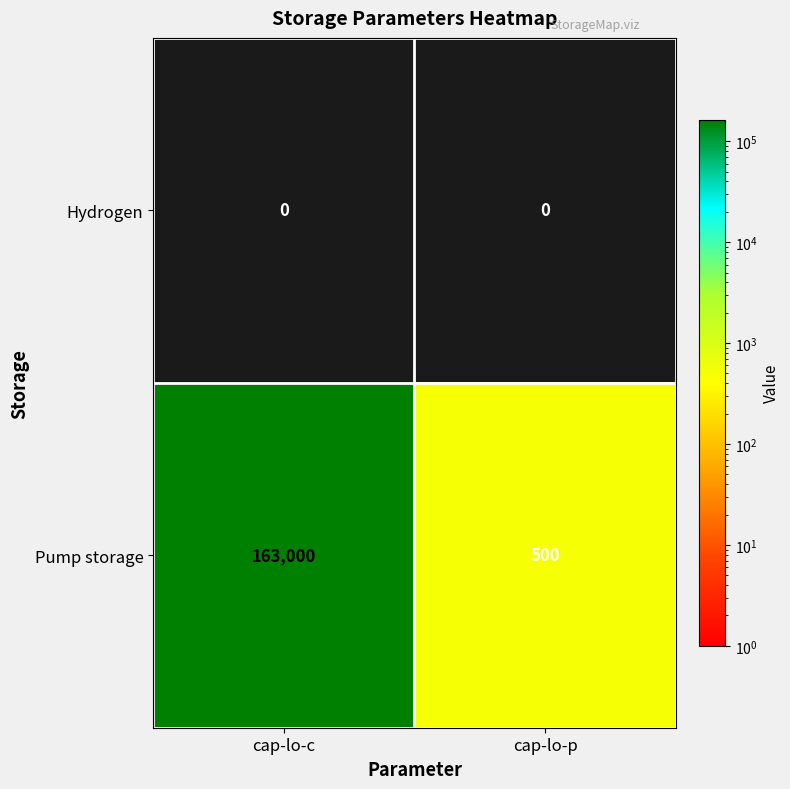

At which category is the sum across all series the highest?

cap-lo-c